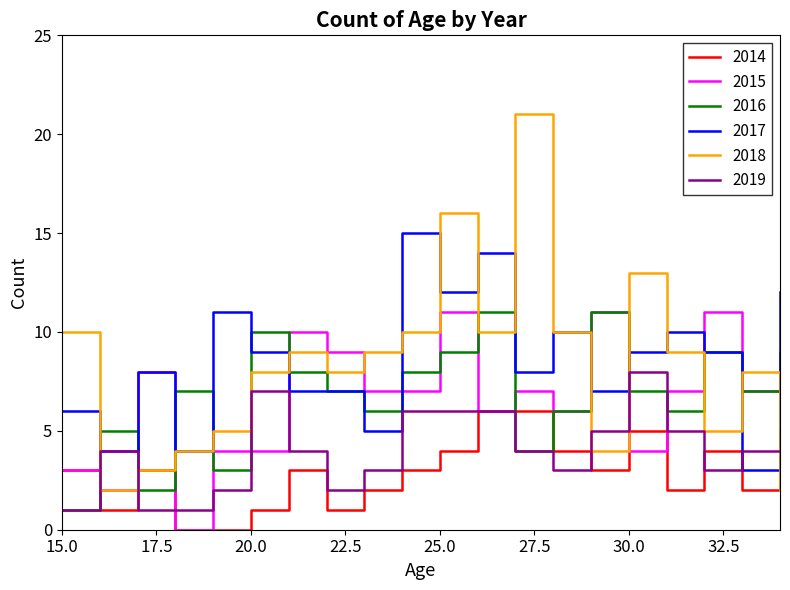

Does the chart have visible grid lines?

No